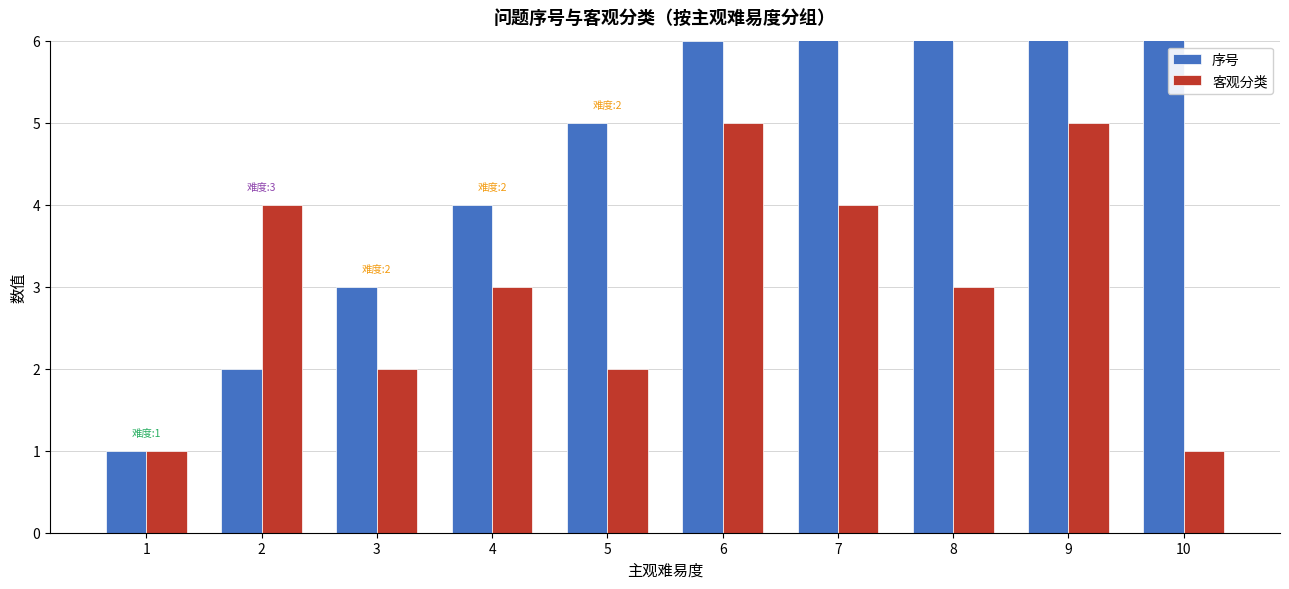

What is the minimum value shown in the chart?

1